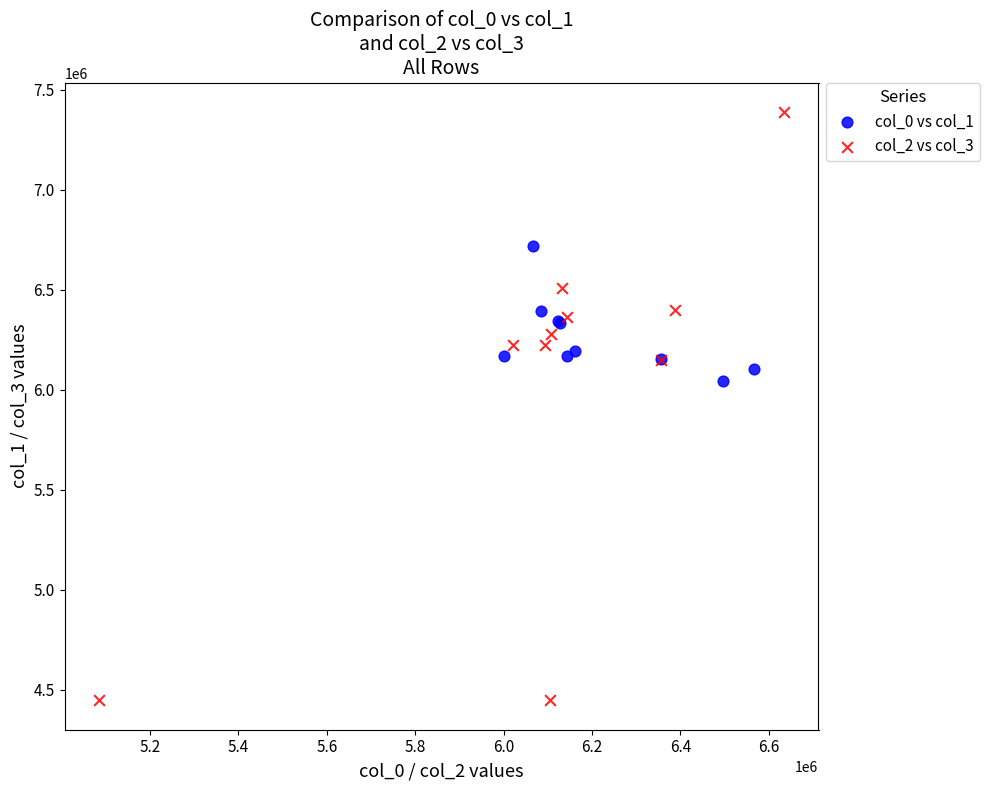

Which series reaches the maximum Y coordinate?

col_2 vs col_3